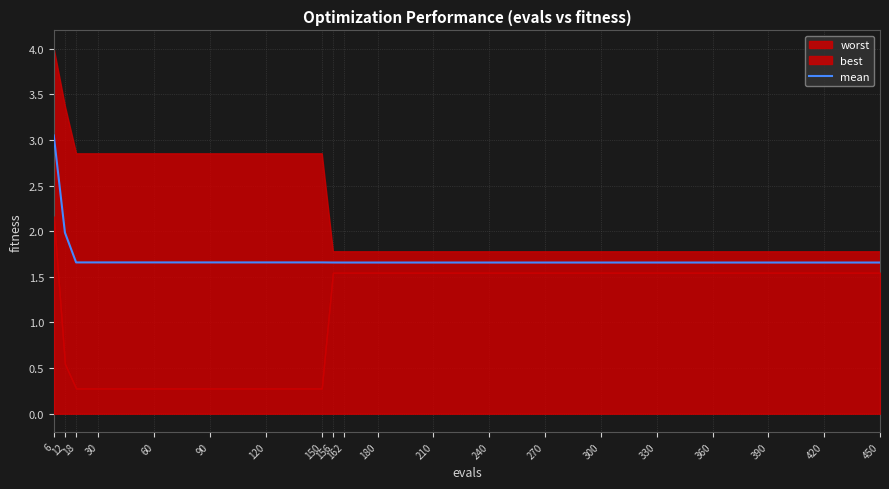

What value does the data have at 156?

1.7